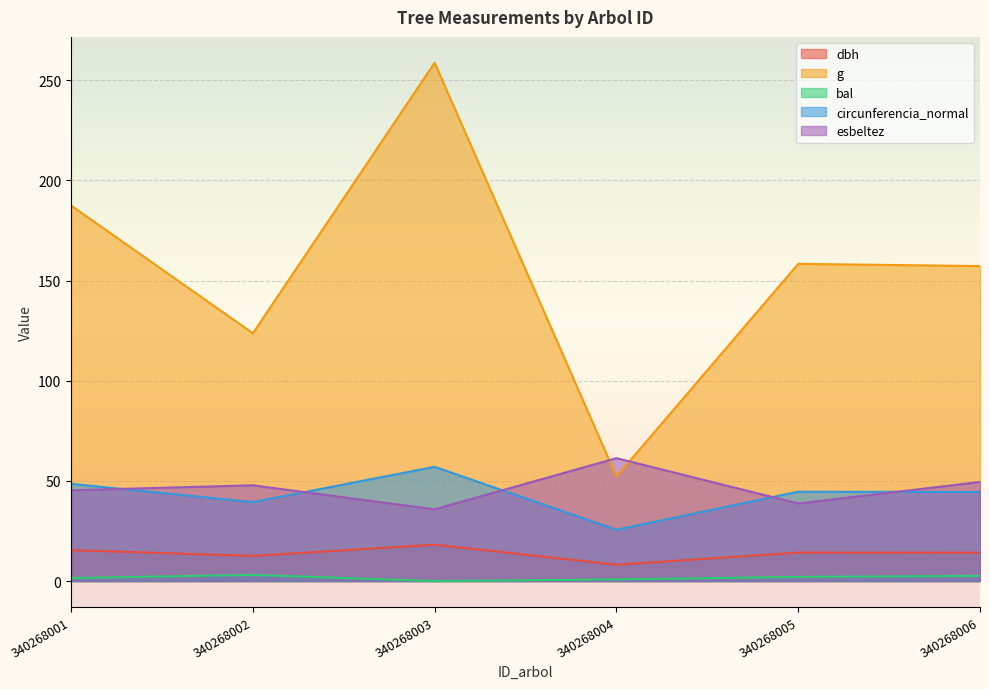

True or false: esbeltez and g cross at least once.

True